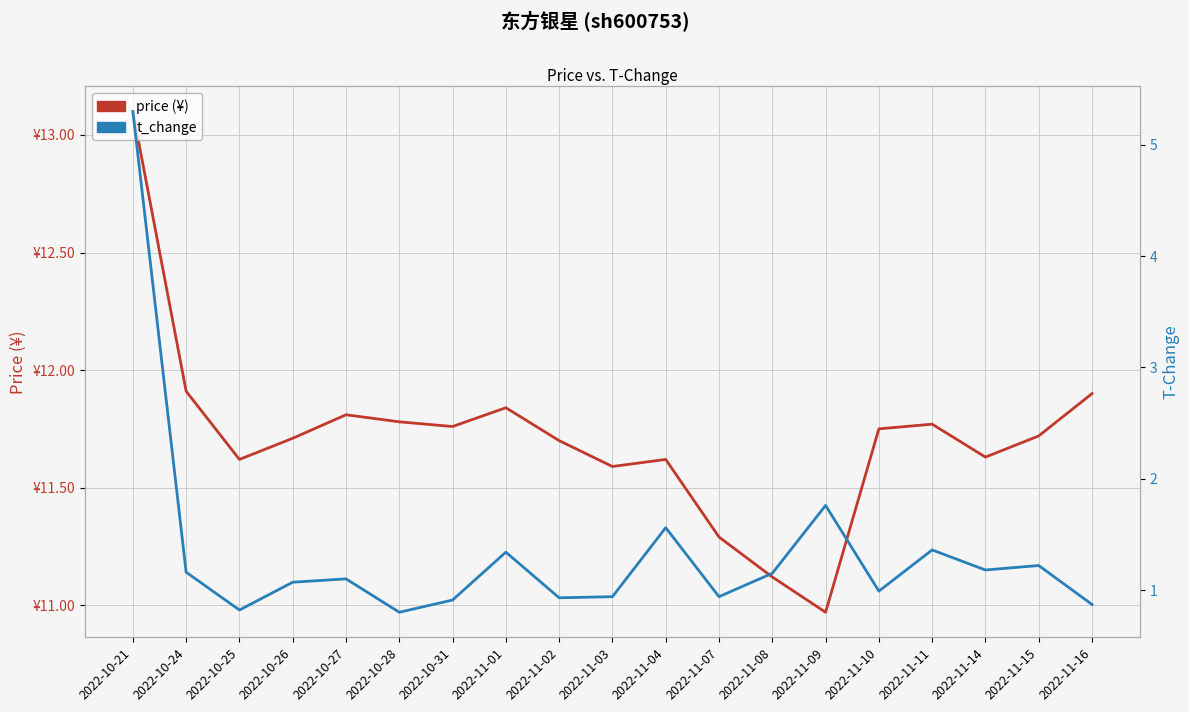

Rank the series at 2022-10-31 from lowest to highest value.

t_change, price